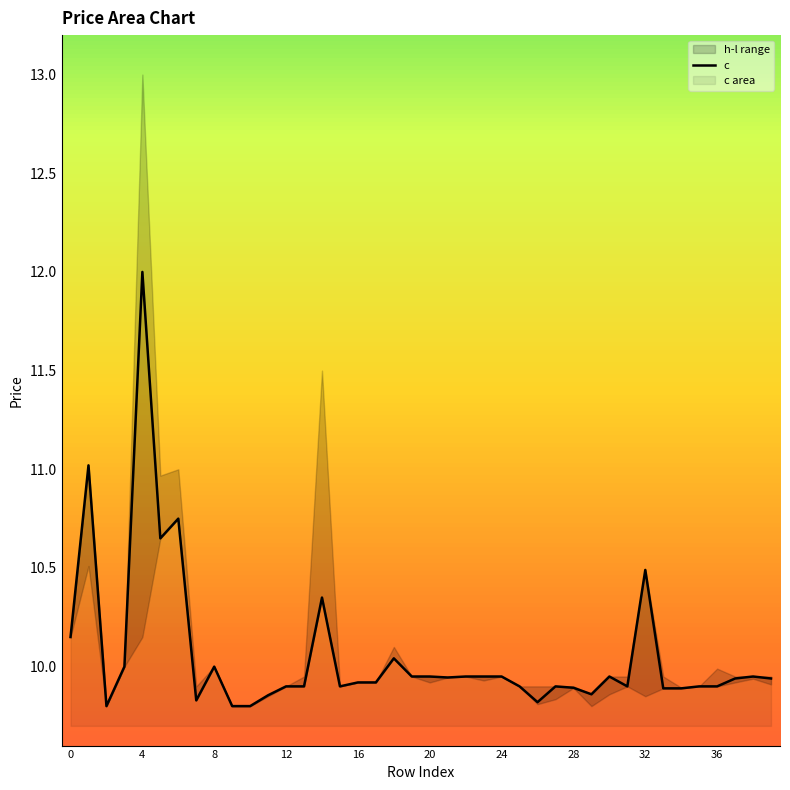

What is the value of the 3rd point from the left?

9.8